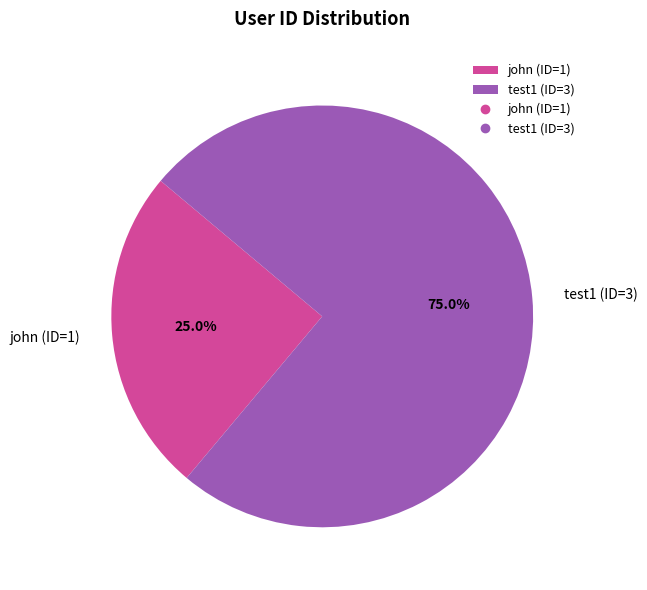

Combined, what portion of the pie is john (ID=1) and test1 (ID=3)?

100.0%